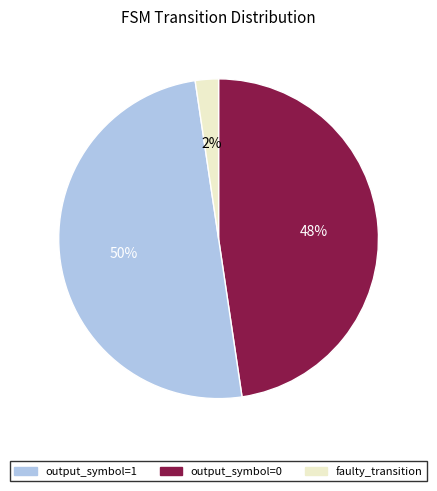

Which category has the smallest portion of the pie?

faulty_transition